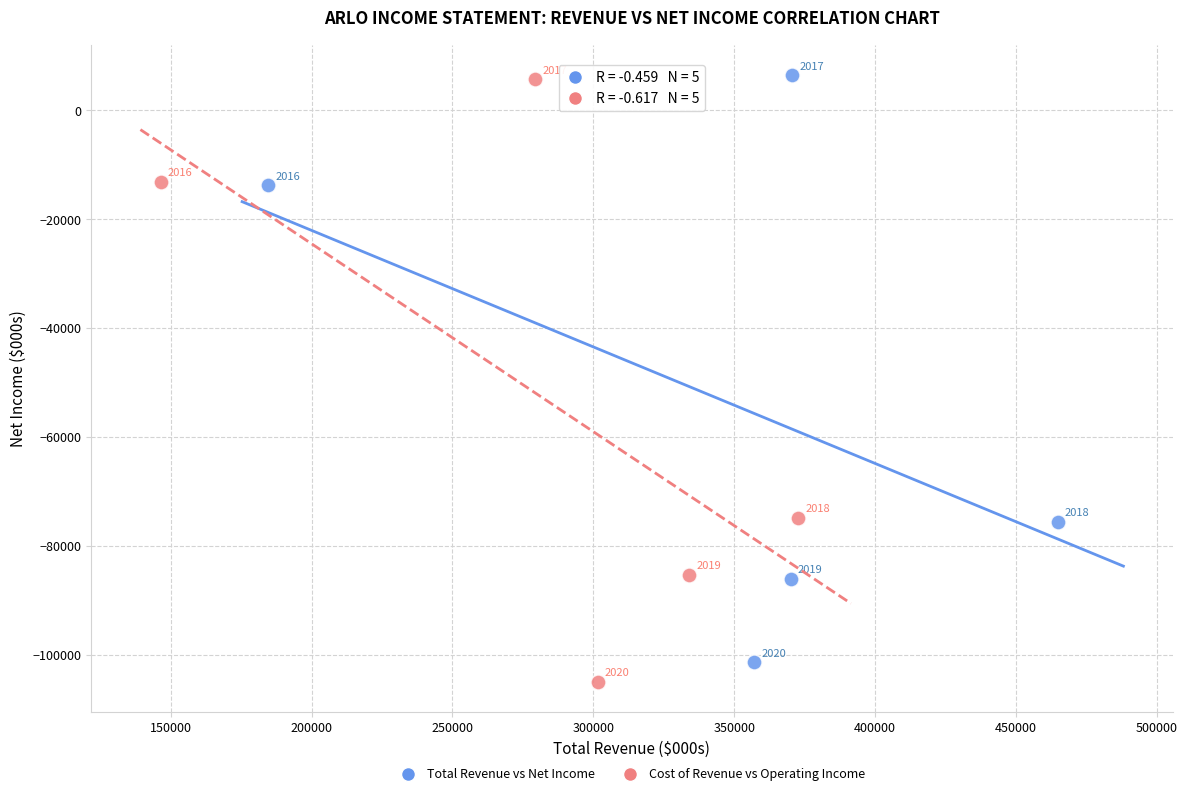

What are all the series names shown in the legend?

Total Revenue vs Net Income, Cost of Revenue vs Operating Income